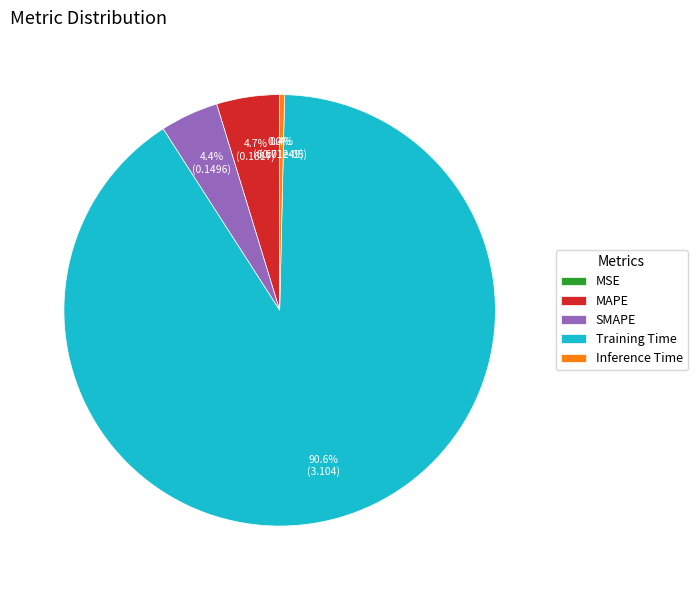

True or false: MAPE accounts for 11% of the total.

False